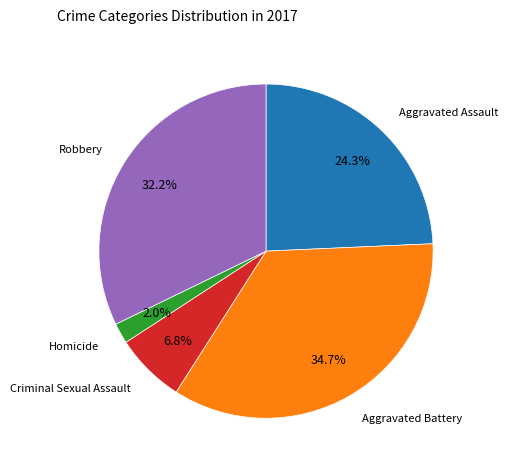

Does any single category account for the majority?

No